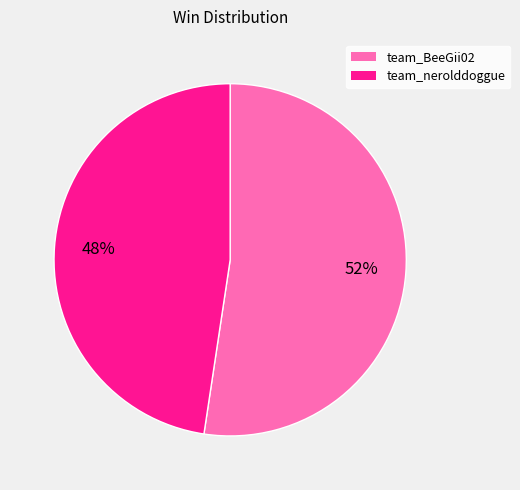

The team_nerolddoggue slice represents 38% of the pie. True or false?

False